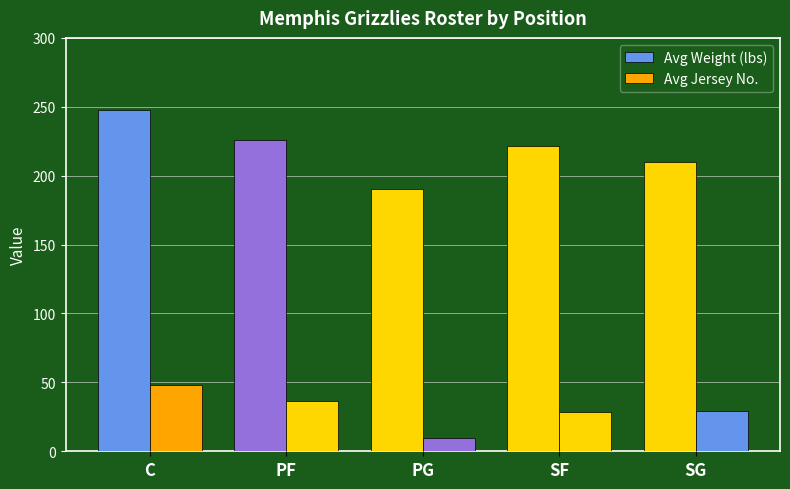

Reading right to left, what are all the values shown in this chart?

Avg Weight (lbs): SG=209.8	SF=221.8	PG=190.0	PF=226.0	C=248.0
Avg Jersey No.: SG=29.4	SF=28.5	PG=9.7	PF=36.2	C=47.8